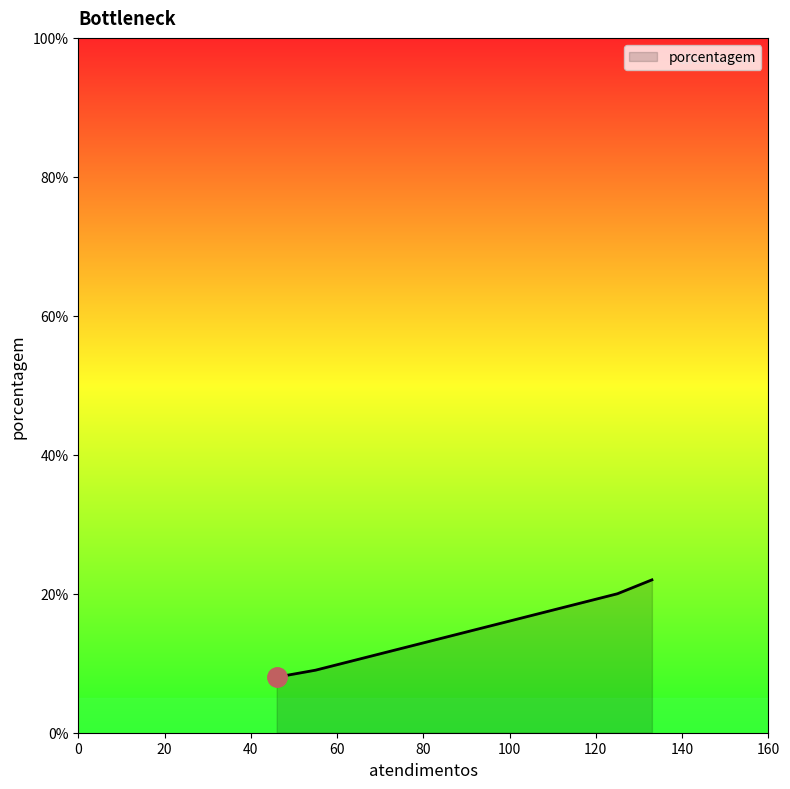

True or false: there are more than 0 points higher than both neighbors.

False